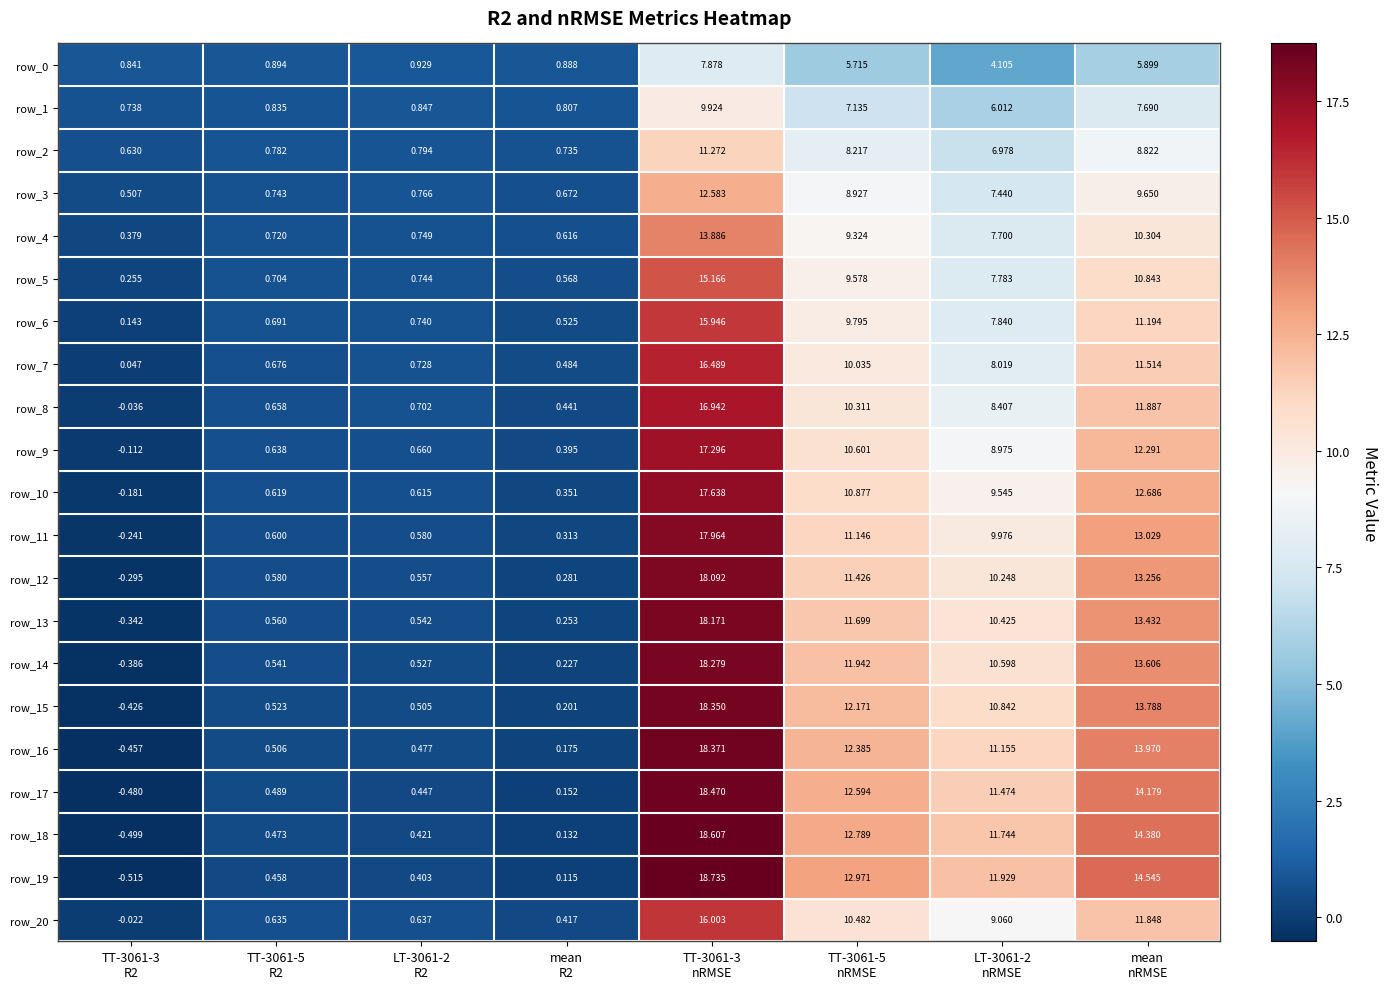

What is the difference between the row_7 values at mean
R2 and TT-3061-5
nRMSE?

9.6